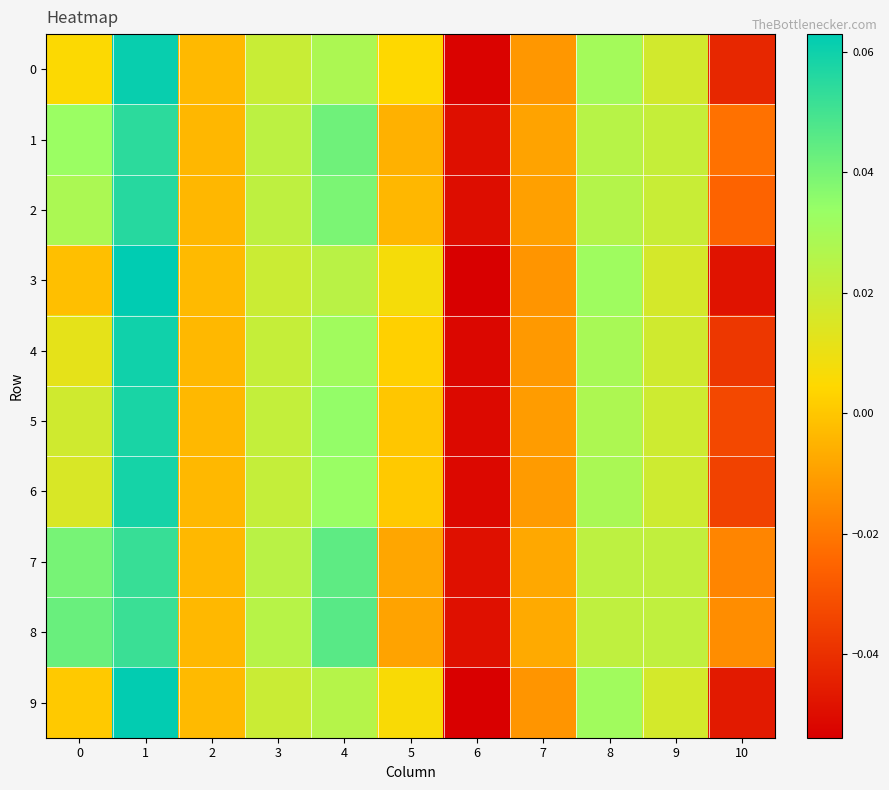

Which series changed the most between 3 and 7?

5